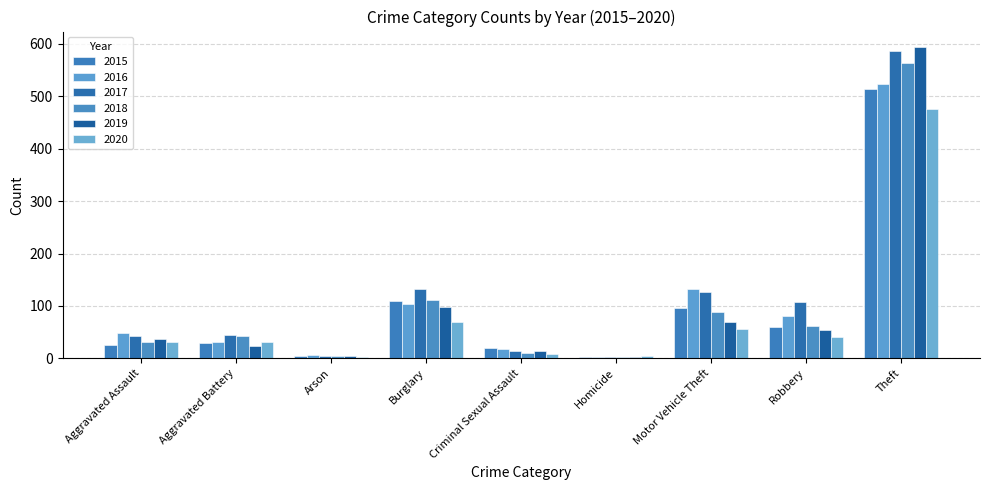

What is the difference between the highest and lowest values at Aggravated Assault?

23